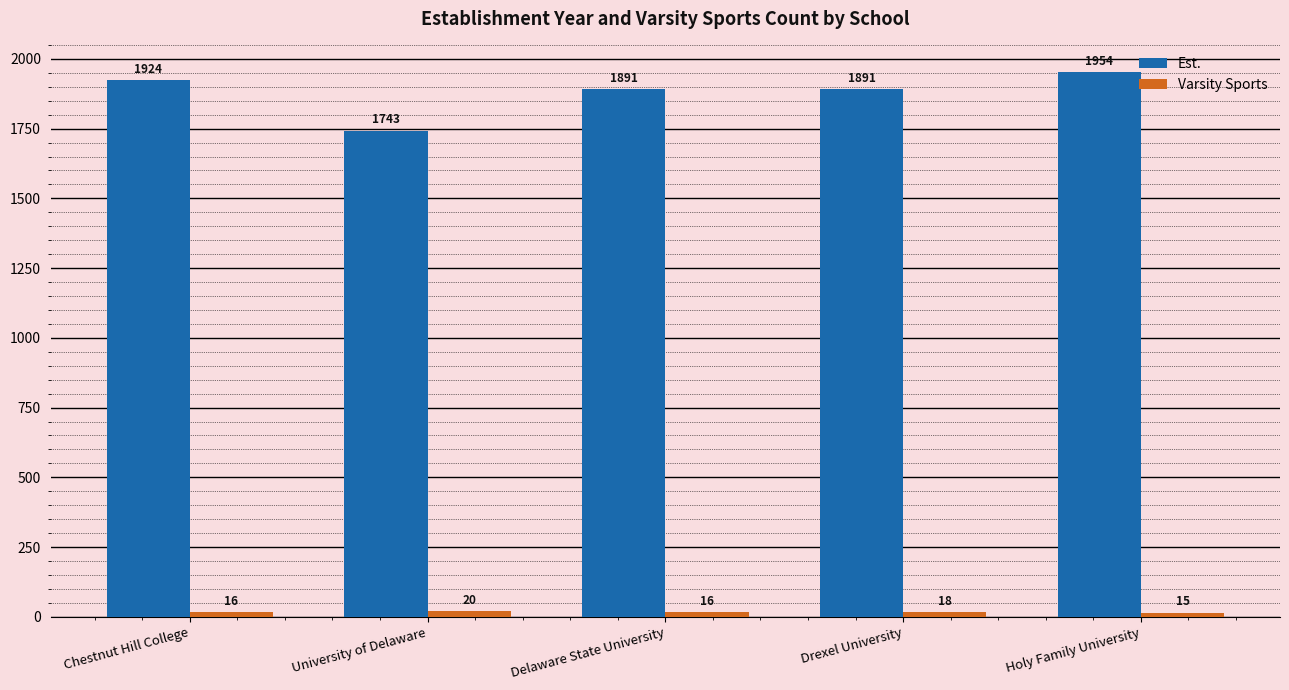

At which label does Est. reach its peak?

Holy Family University